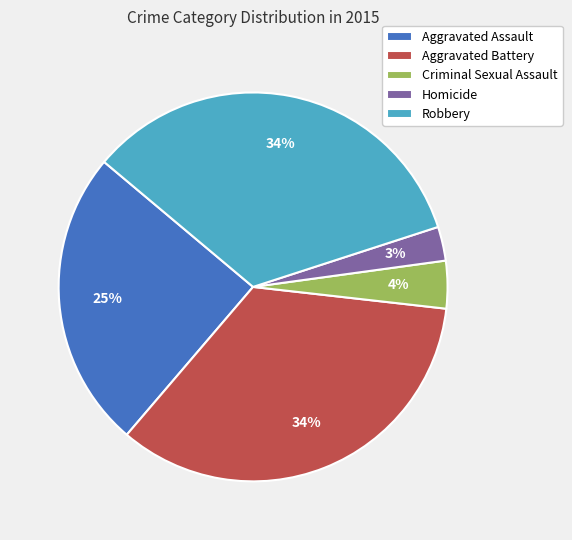

Does Criminal Sexual Assault represent more than half of the total?

No